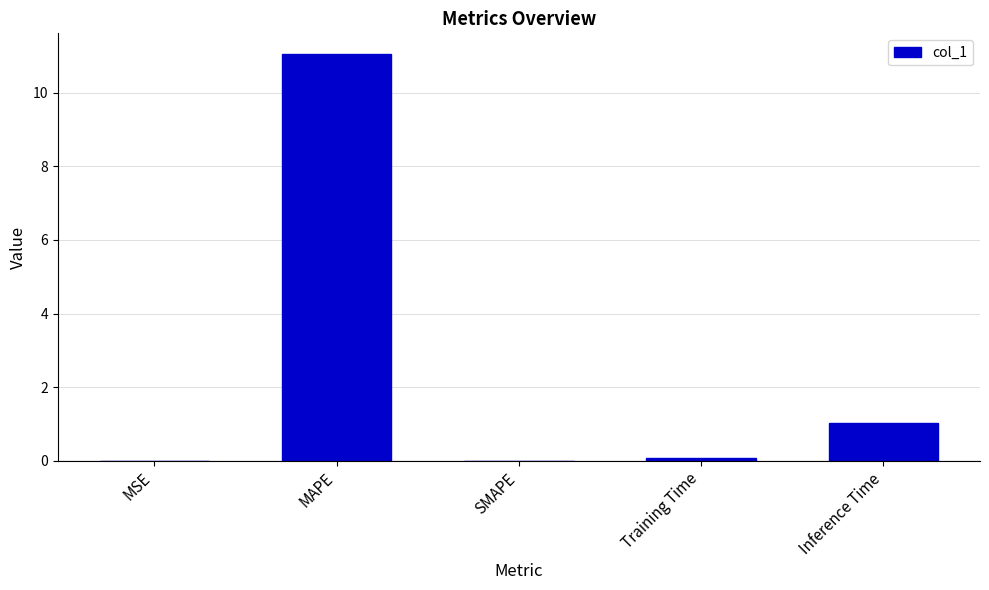

Which category has the highest value across all series?

MAPE